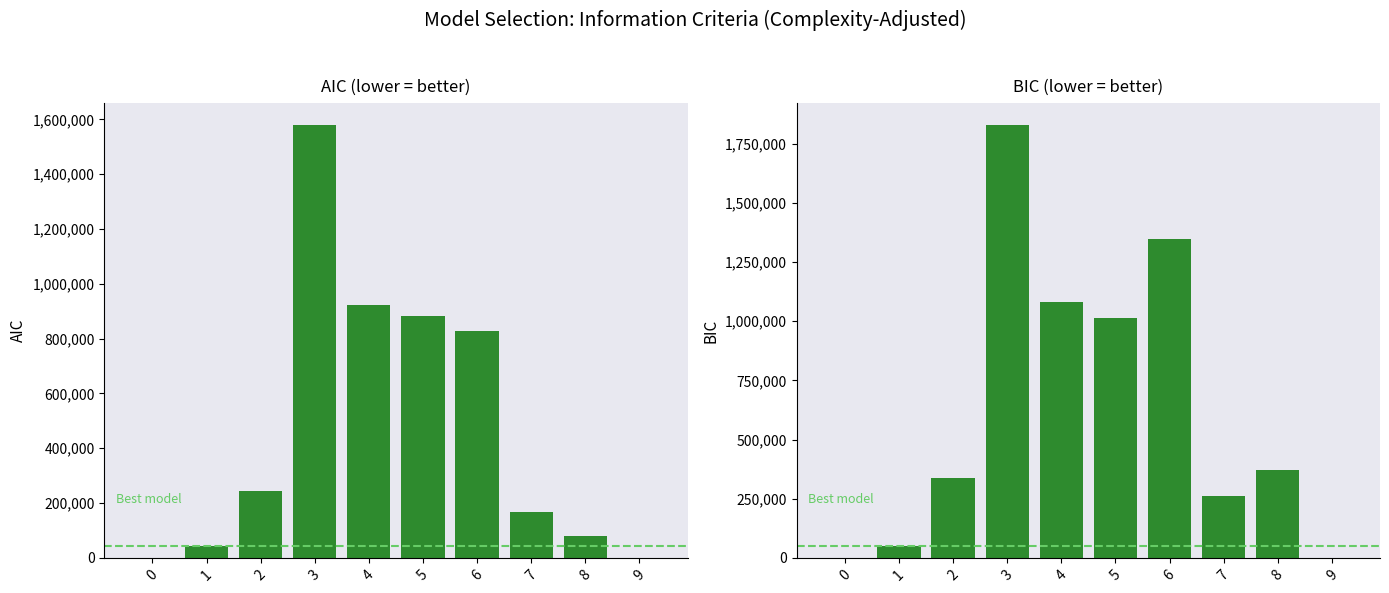

Between 8 and 2, which is larger?

2